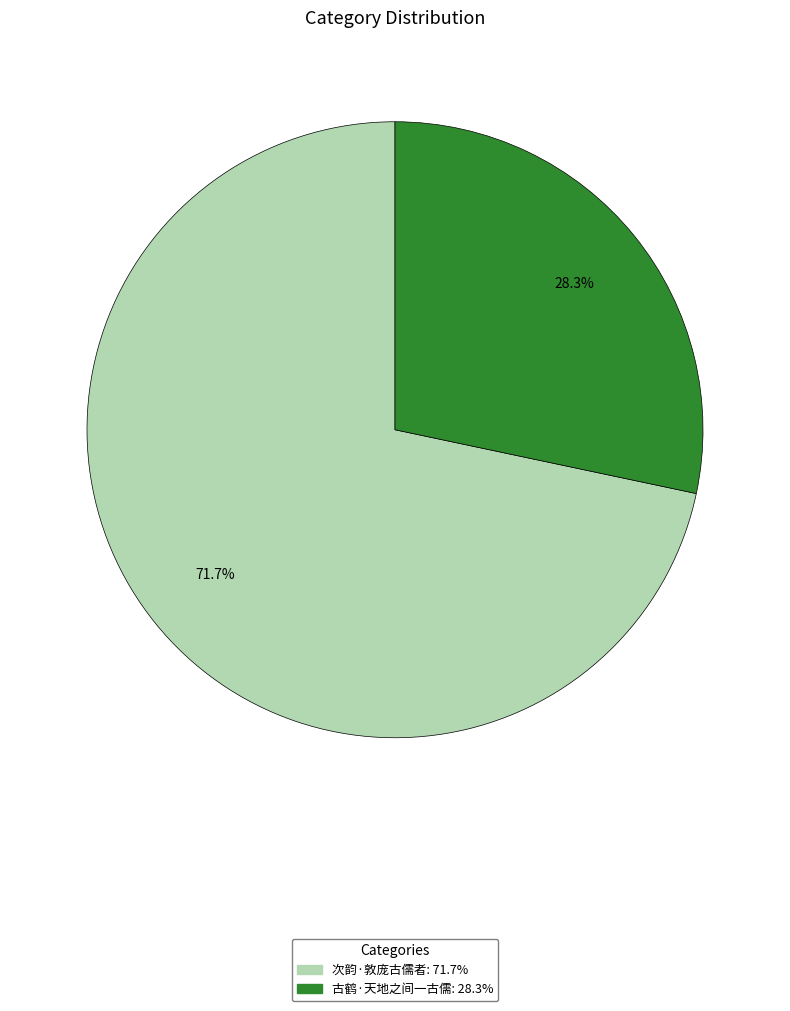

To the nearest percent, what portion does 次韵·敦庞古儒者 represent?

72%